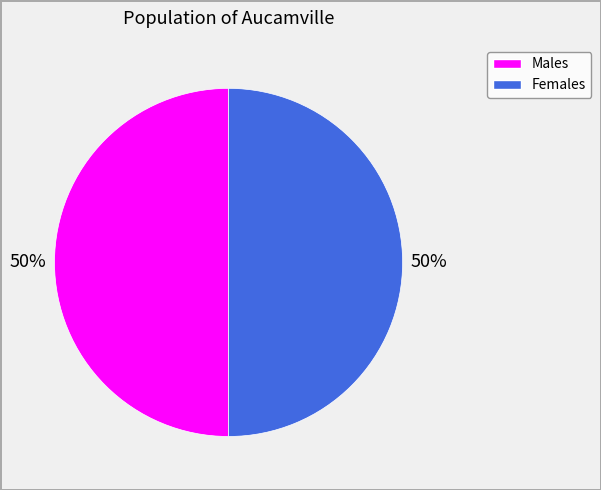

To the nearest percent, what is the average slice percentage?

50%